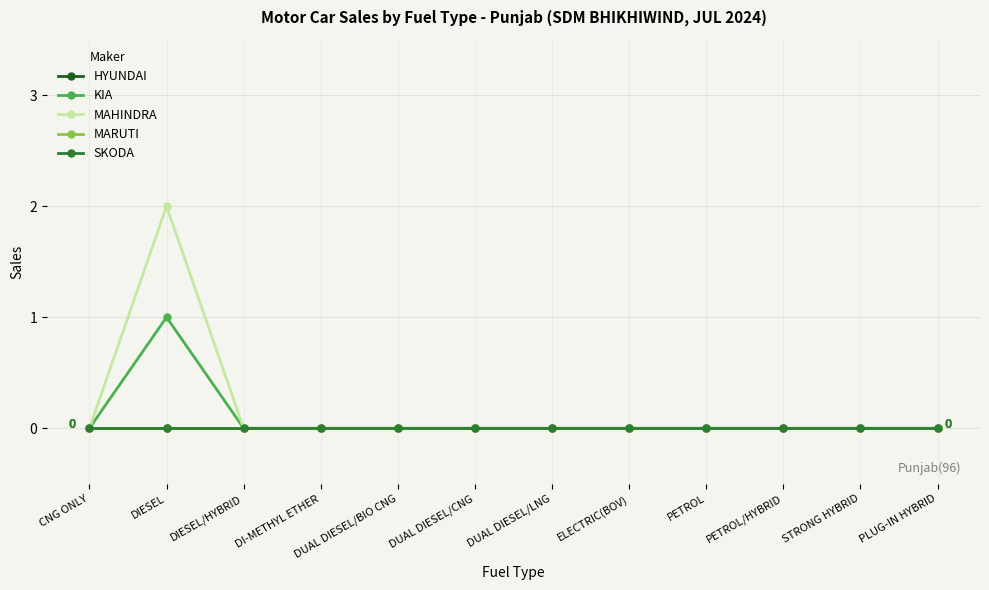

True or false: SKODA and KIA intersect in this chart.

False